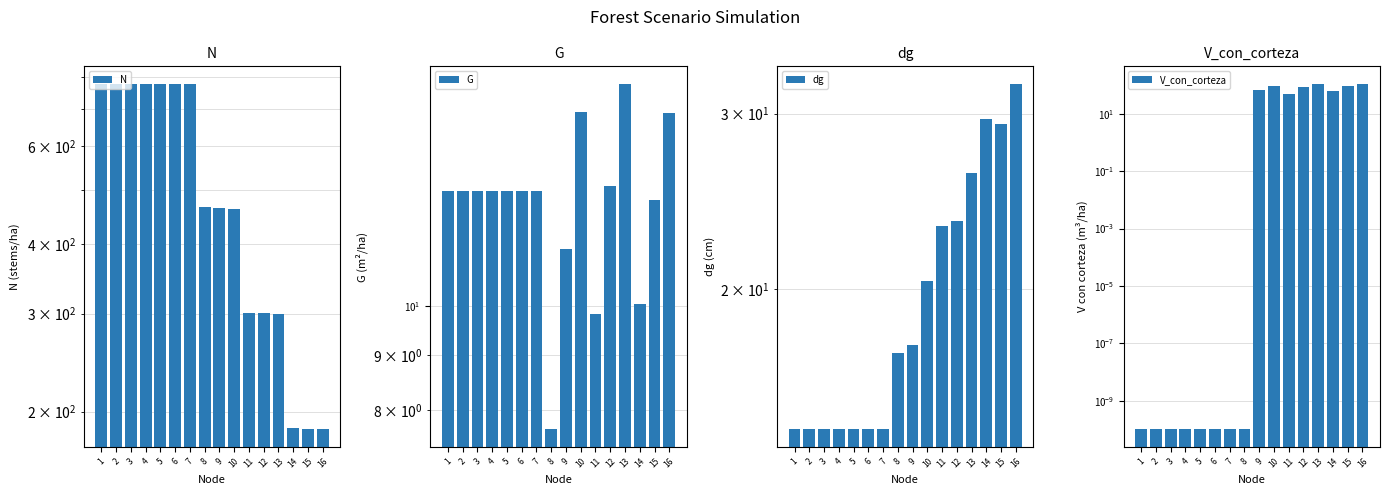

True or false: N has a value of 463.6 at 10.

True